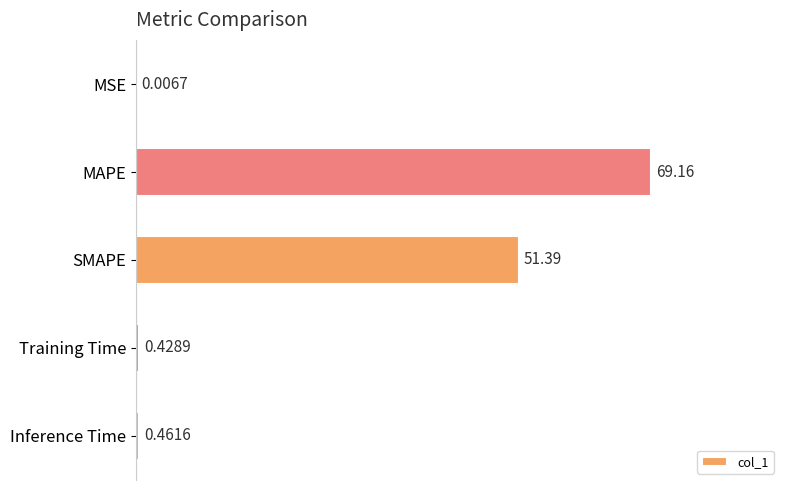

Count the number of data series in this chart.

1